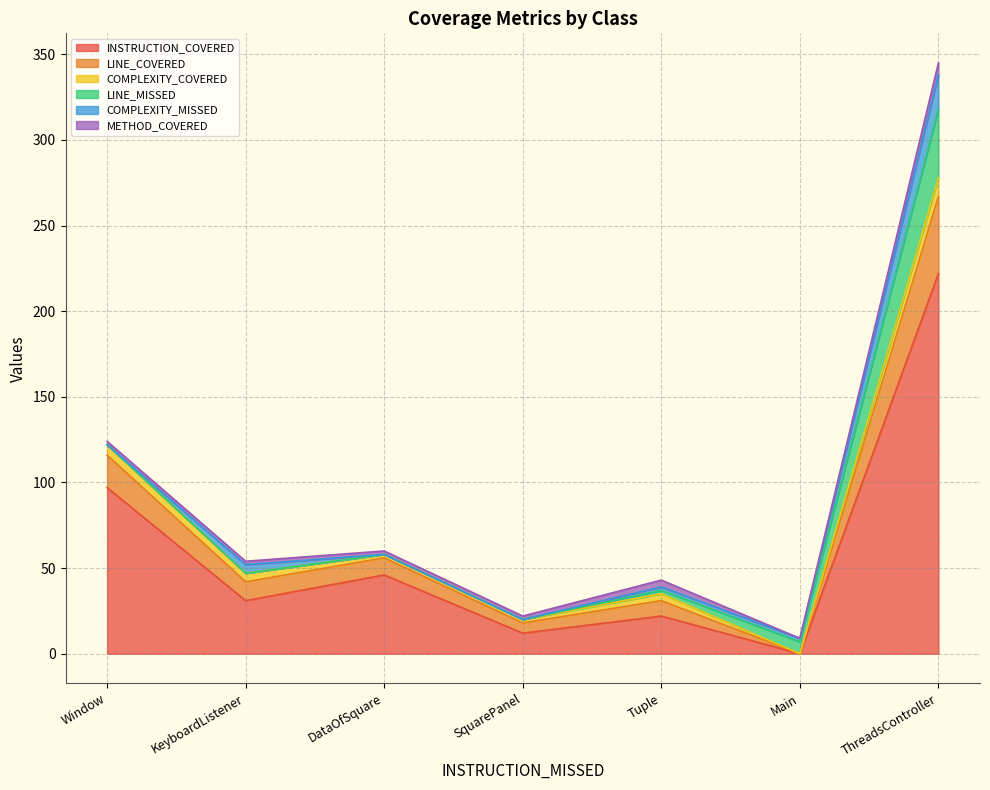

True or false: INSTRUCTION_COVERED has more than 2 interior local peaks.

False